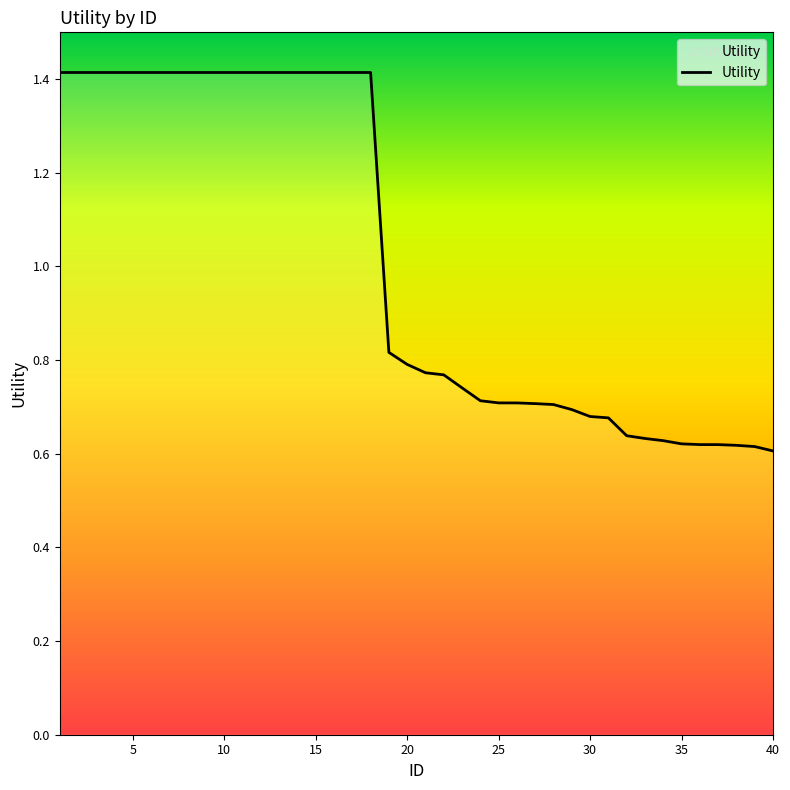

The chart shows a value of 0.2 at 18. True or false?

False